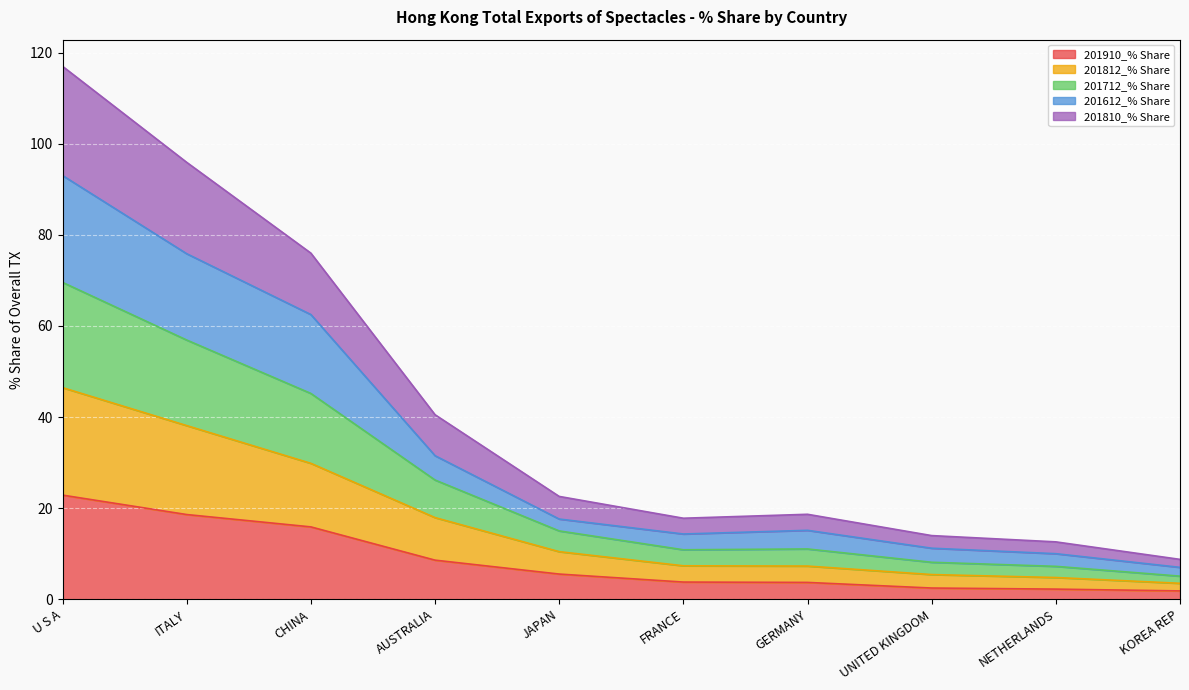

At which category is the sum across all series the highest?

U S A